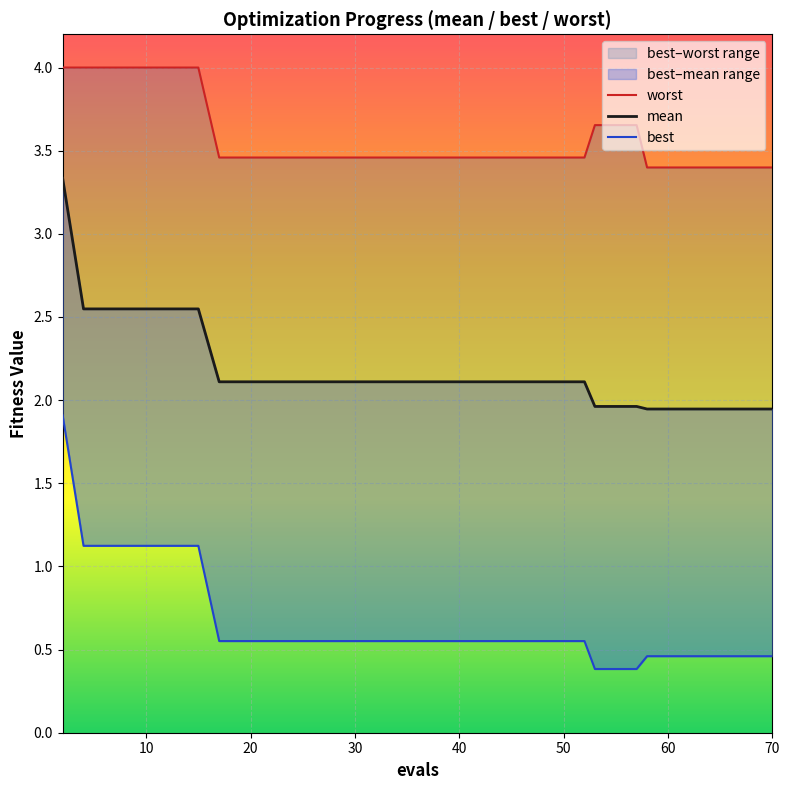

Count the number of categories in the chart.

40